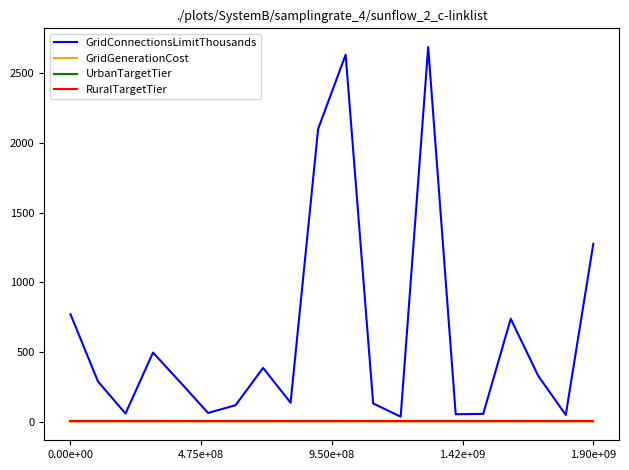

Does the chart display data point markers on the line(s)?

No